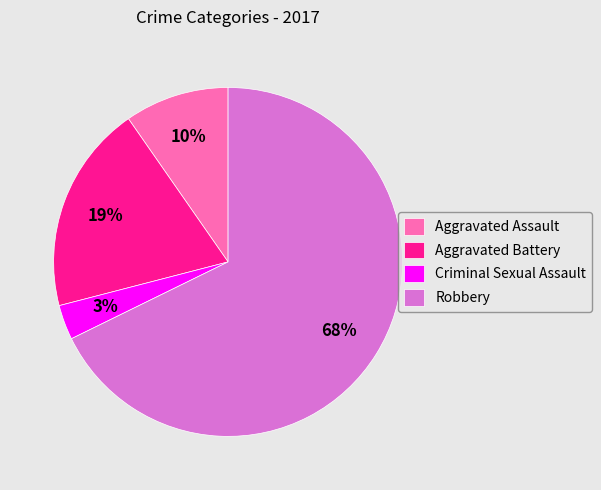

What is the largest slice in the pie chart?

Robbery